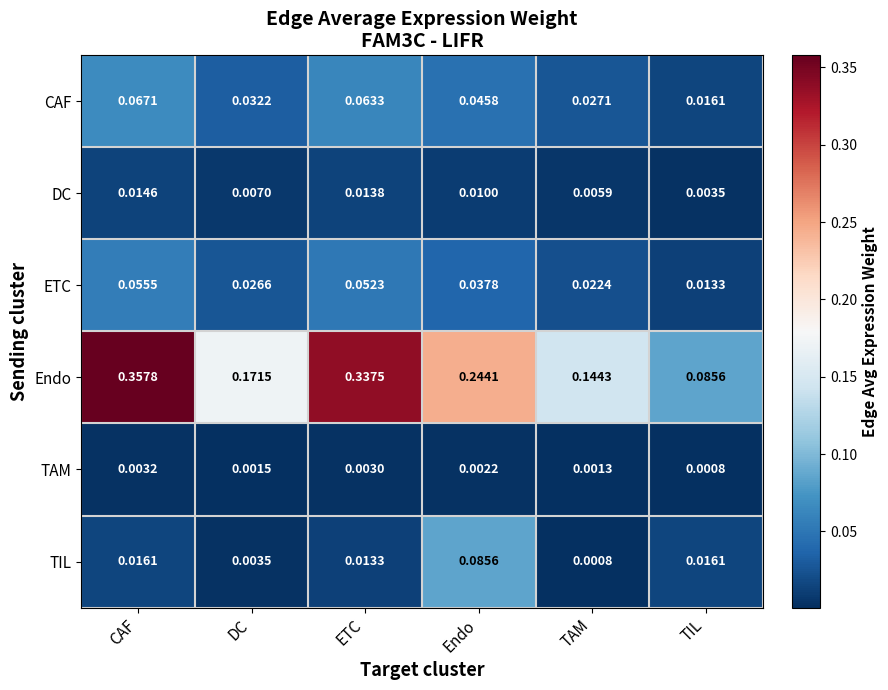

How many categories are shown in the chart?

6